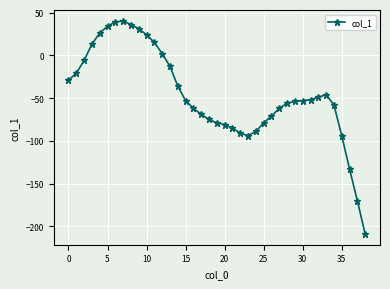

What is the greatest value displayed?

40